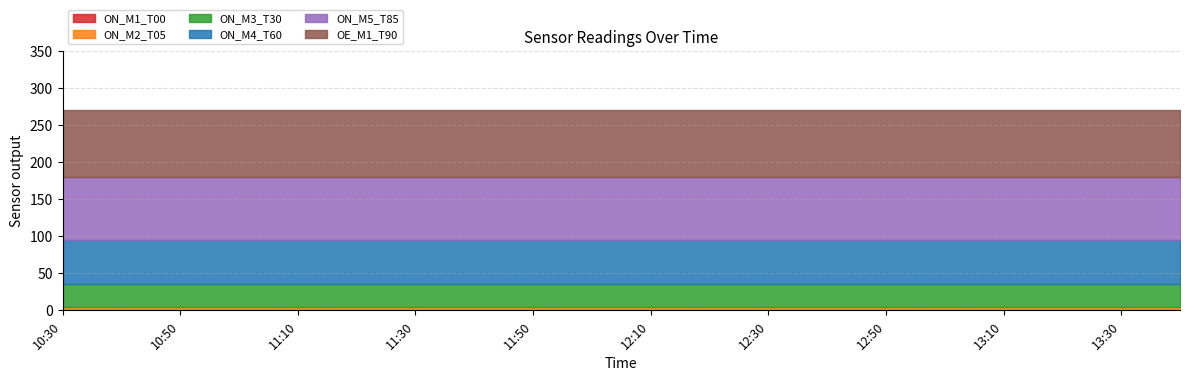

Which category has the highest value across all series?

10:30